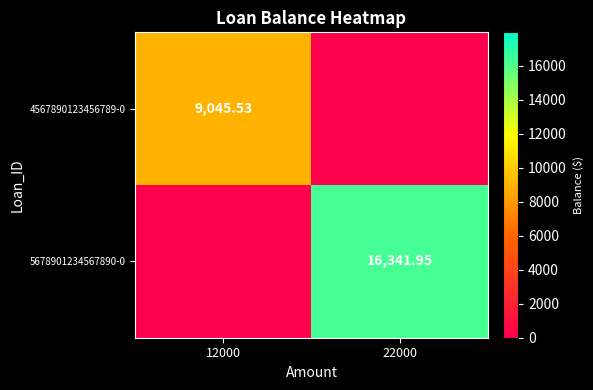

What is the total value across all series at 22000?

16342.0